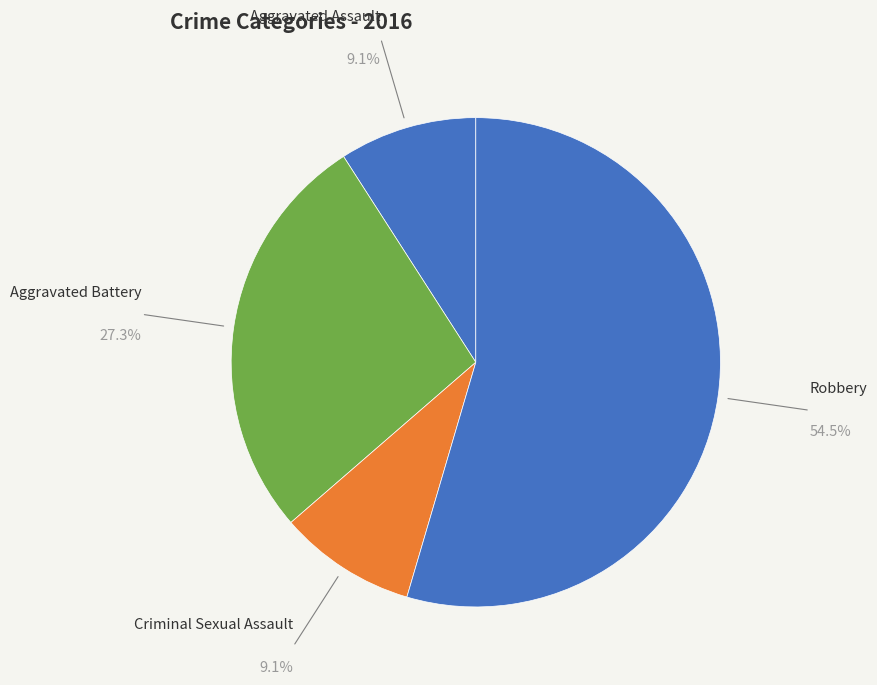

Is there a majority slice in this chart?

Yes